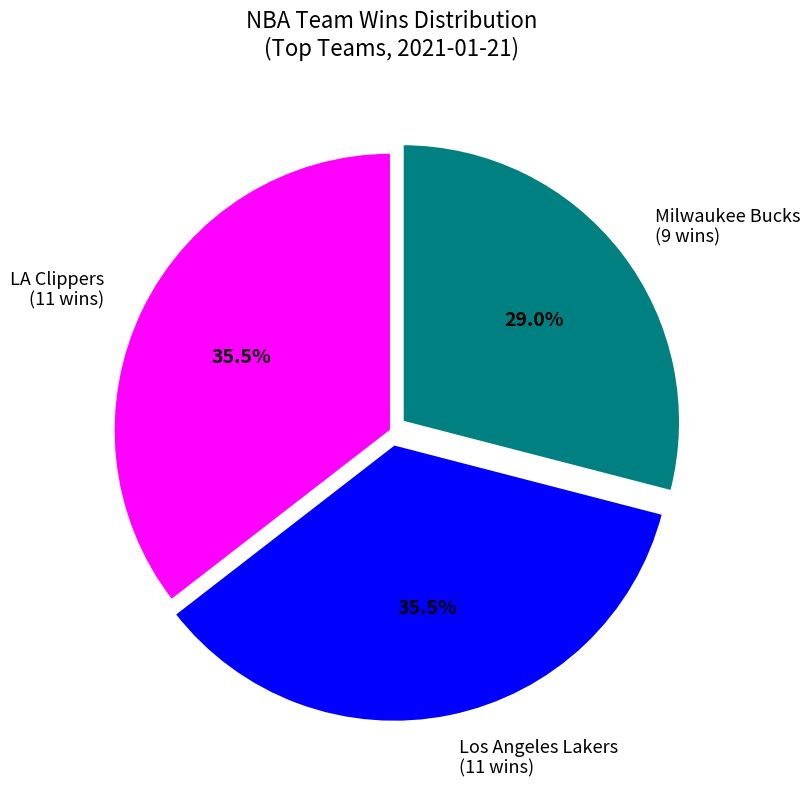

Is there any slice that represents more than half of the pie?

No